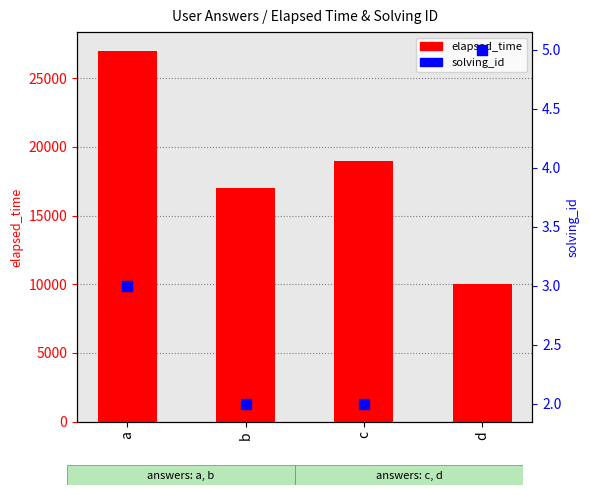

Which series has the largest Y range (max minus min)?

elapsed_time